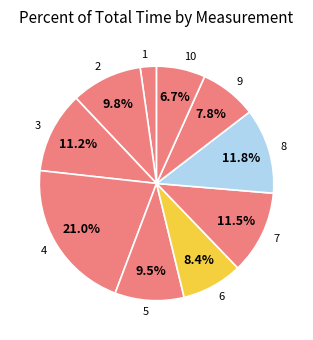

Does 1 represent more than half of the total?

No